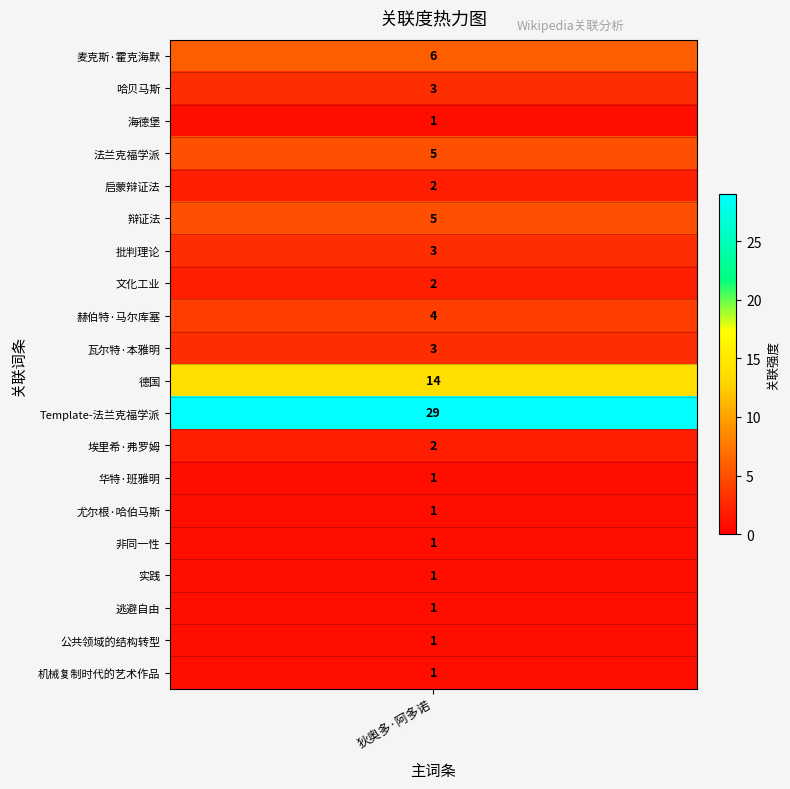

What is the sum of all values?

86